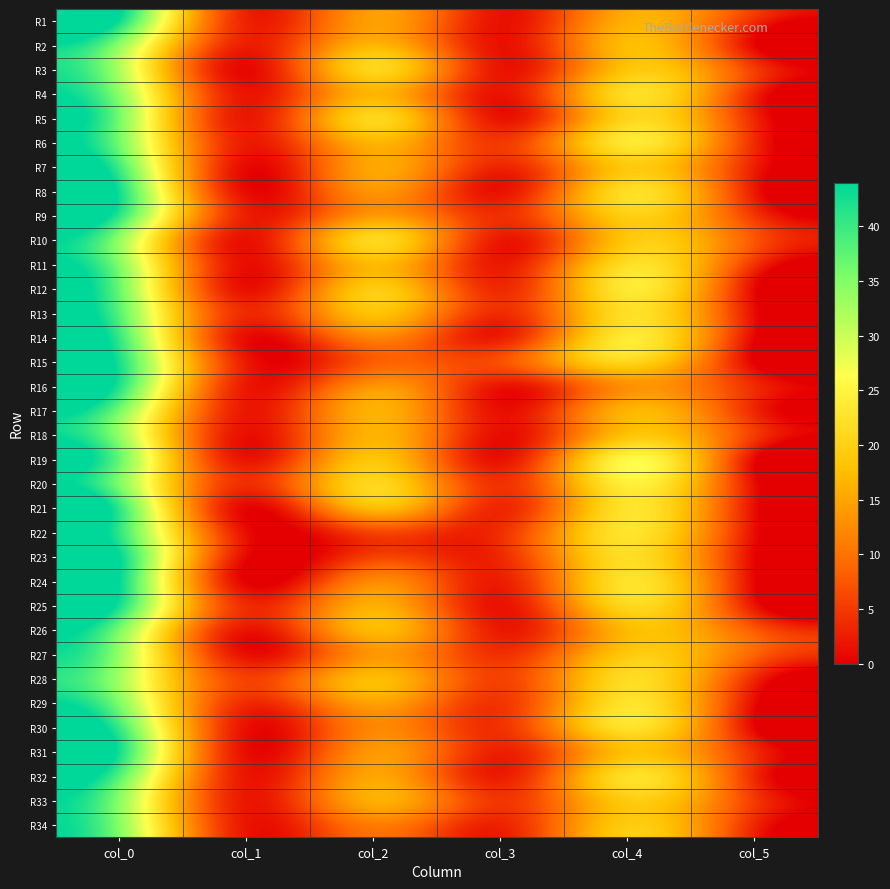

Which has a higher value, col_2 or col_3?

col_2